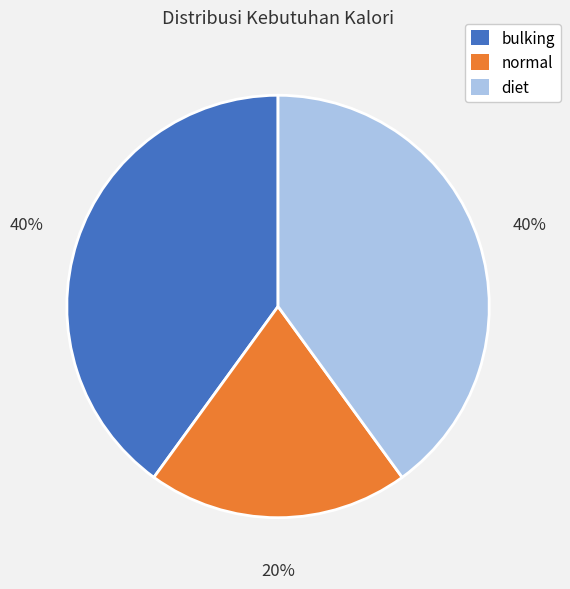

The bulking slice represents 40% of the pie. True or false?

True